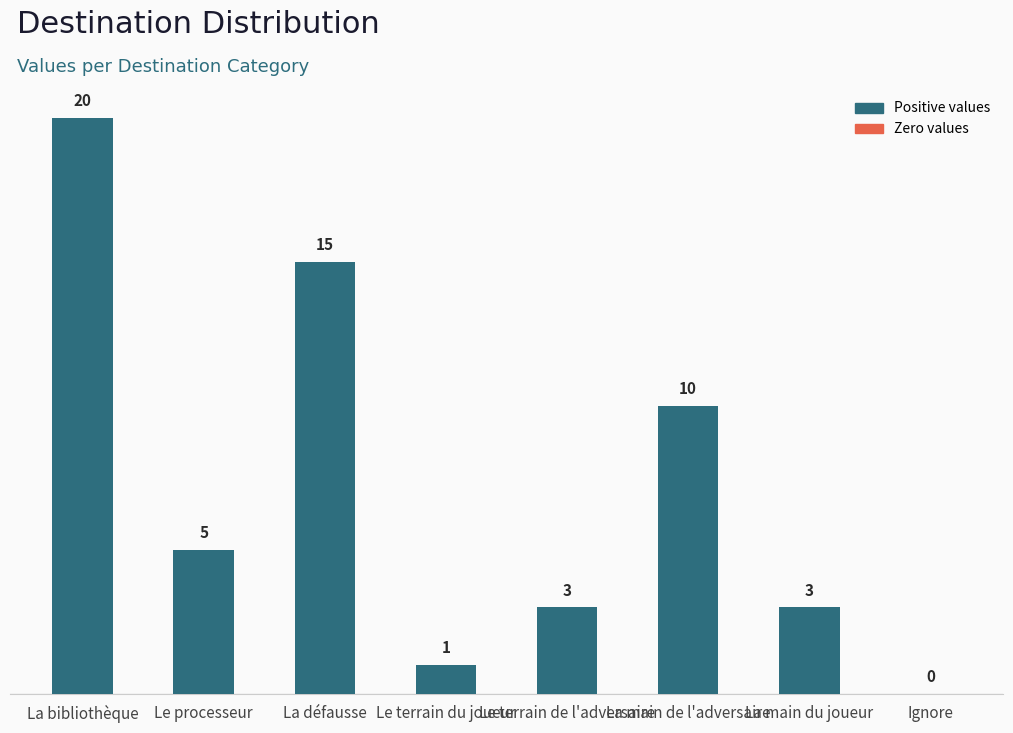

Reading right to left, what are all the values shown in this chart?

0	3	10	3	1	15	5	20